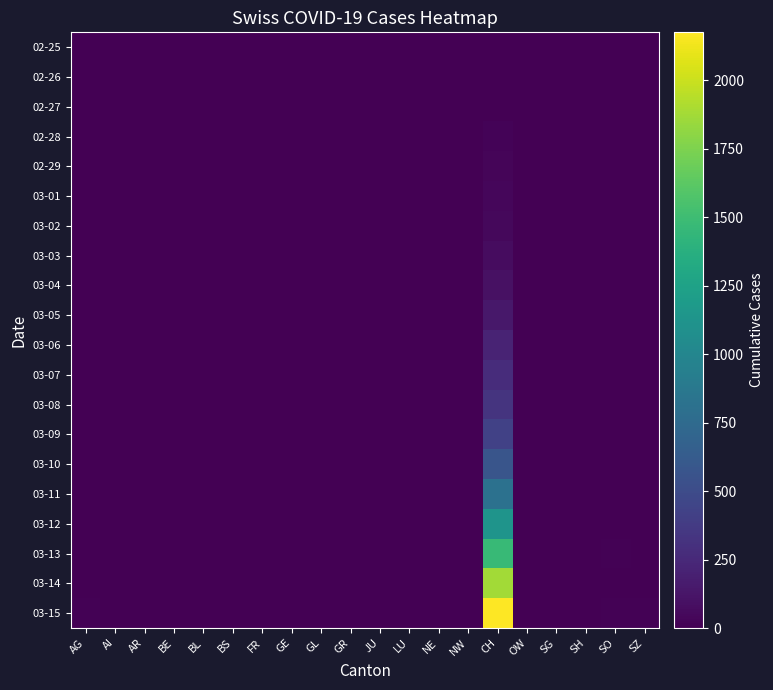

Reading right to left, list all the values displayed in this chart.

02-25: SZ=0	SO=0	SH=0	SG=0	OW=0	CH=0	NW=0	NE=0	LU=0	JU=0	GR=0	GL=0	GE=0	FR=0	BS=0	BL=0	BE=0	AR=0	AI=0	AG=0
02-26: SZ=0	SO=0	SH=0	SG=0	OW=0	CH=4	NW=0	NE=0	LU=0	JU=0	GR=0	GL=0	GE=0	FR=0	BS=0	BL=0	BE=0	AR=0	AI=0	AG=0
02-27: SZ=0	SO=0	SH=0	SG=0	OW=0	CH=8	NW=0	NE=0	LU=0	JU=0	GR=0	GL=0	GE=0	FR=0	BS=0	BL=0	BE=0	AR=0	AI=0	AG=0
02-28: SZ=0	SO=0	SH=0	SG=0	OW=0	CH=19	NW=0	NE=0	LU=0	JU=0	GR=0	GL=0	GE=0	FR=0	BS=0	BL=0	BE=0	AR=0	AI=0	AG=0
02-29: SZ=0	SO=0	SH=0	SG=0	OW=0	CH=29	NW=0	NE=0	LU=0	JU=0	GR=0	GL=0	GE=0	FR=0	BS=0	BL=0	BE=0	AR=0	AI=0	AG=0
03-01: SZ=0	SO=0	SH=0	SG=0	OW=0	CH=35	NW=0	NE=0	LU=0	JU=0	GR=0	GL=0	GE=0	FR=0	BS=0	BL=0	BE=0	AR=0	AI=0	AG=0
03-02: SZ=0	SO=0	SH=0	SG=0	OW=0	CH=49	NW=0	NE=0	LU=0	JU=0	GR=0	GL=0	GE=0	FR=0	BS=0	BL=0	BE=0	AR=0	AI=0	AG=0
03-03: SZ=0	SO=0	SH=0	SG=0	OW=0	CH=69	NW=0	NE=0	LU=0	JU=0	GR=0	GL=0	GE=0	FR=0	BS=0	BL=0	BE=0	AR=0	AI=0	AG=0
03-04: SZ=0	SO=0	SH=0	SG=0	OW=0	CH=96	NW=0	NE=0	LU=0	JU=0	GR=0	GL=0	GE=0	FR=0	BS=0	BL=0	BE=0	AR=0	AI=0	AG=0
03-05: SZ=0	SO=0	SH=0	SG=0	OW=0	CH=140	NW=0	NE=0	LU=0	JU=0	GR=0	GL=0	GE=0	FR=0	BS=0	BL=0	BE=0	AR=0	AI=0	AG=0
03-06: SZ=0	SO=0	SH=0	SG=0	OW=0	CH=214	NW=0	NE=0	LU=0	JU=0	GR=0	GL=0	GE=0	FR=0	BS=0	BL=0	BE=0	AR=0	AI=0	AG=0
03-07: SZ=0	SO=0	SH=0	SG=0	OW=0	CH=276	NW=0	NE=0	LU=0	JU=0	GR=0	GL=0	GE=0	FR=0	BS=0	BL=0	BE=0	AR=0	AI=0	AG=0
03-08: SZ=0	SO=0	SH=0	SG=0	OW=0	CH=323	NW=0	NE=0	LU=0	JU=0	GR=0	GL=0	GE=0	FR=0	BS=0	BL=0	BE=0	AR=0	AI=0	AG=0
03-09: SZ=0	SO=0	SH=0	SG=0	OW=0	CH=424	NW=0	NE=0	LU=0	JU=0	GR=0	GL=0	GE=0	FR=0	BS=0	BL=0	BE=0	AR=0	AI=0	AG=0
03-10: SZ=0	SO=0	SH=0	SG=0	OW=0	CH=575	NW=0	NE=0	LU=0	JU=0	GR=0	GL=0	GE=0	FR=0	BS=0	BL=0	BE=0	AR=0	AI=0	AG=1
03-11: SZ=0	SO=0	SH=0	SG=0	OW=4	CH=814	NW=0	NE=0	LU=0	JU=0	GR=0	GL=0	GE=0	FR=0	BS=0	BL=0	BE=0	AR=0	AI=0	AG=1
03-12: SZ=0	SO=0	SH=0	SG=0	OW=5	CH=1128	NW=0	NE=0	LU=0	JU=0	GR=0	GL=0	GE=0	FR=0	BS=0	BL=0	BE=0	AR=0	AI=0	AG=3
03-13: SZ=7	SO=9	SH=0	SG=1	OW=5	CH=1469	NW=0	NE=0	LU=0	JU=0	GR=0	GL=0	GE=0	FR=0	BS=0	BL=0	BE=0	AR=0	AI=0	AG=6
03-14: SZ=8	SO=0	SH=0	SG=0	OW=5	CH=1876	NW=0	NE=0	LU=0	JU=0	GR=0	GL=0	GE=0	FR=0	BS=0	BL=0	BE=0	AR=0	AI=0	AG=8
03-15: SZ=11	SO=13	SH=0	SG=0	OW=8	CH=2175	NW=0	NE=0	LU=0	JU=0	GR=0	GL=0	GE=0	FR=0	BS=0	BL=0	BE=0	AR=0	AI=0	AG=10